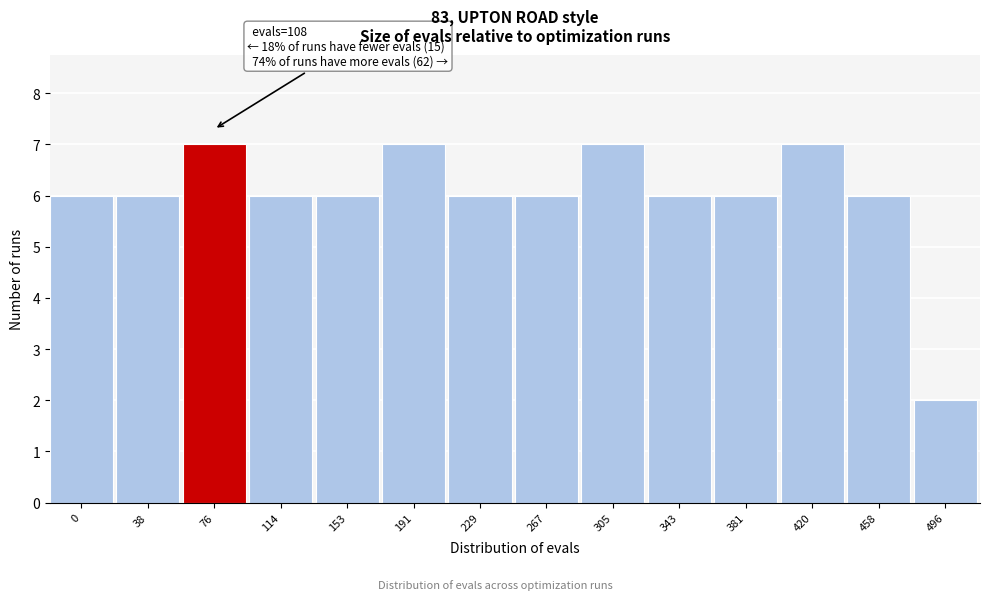

Reading right to left, extract all data points from this chart.

2	6	7	6	6	7	6	6	7	6	6	7	6	6